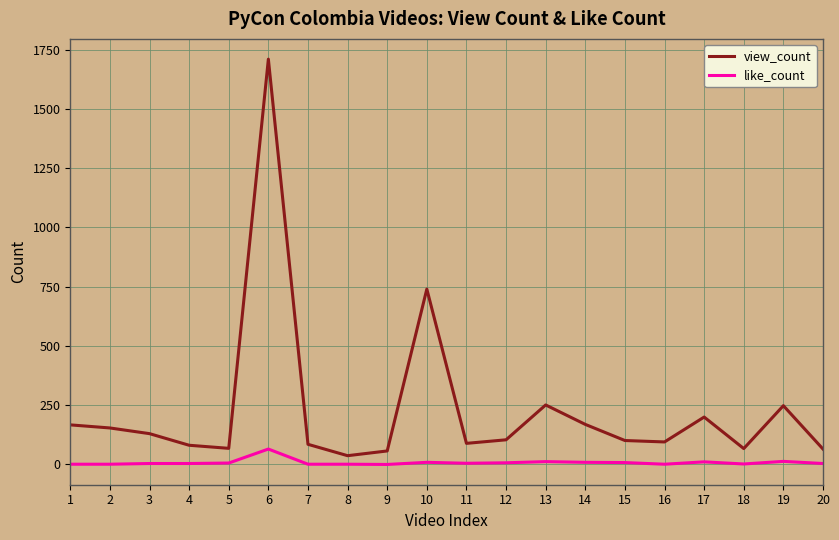

True or false: like_count and view_count intersect in this chart.

False